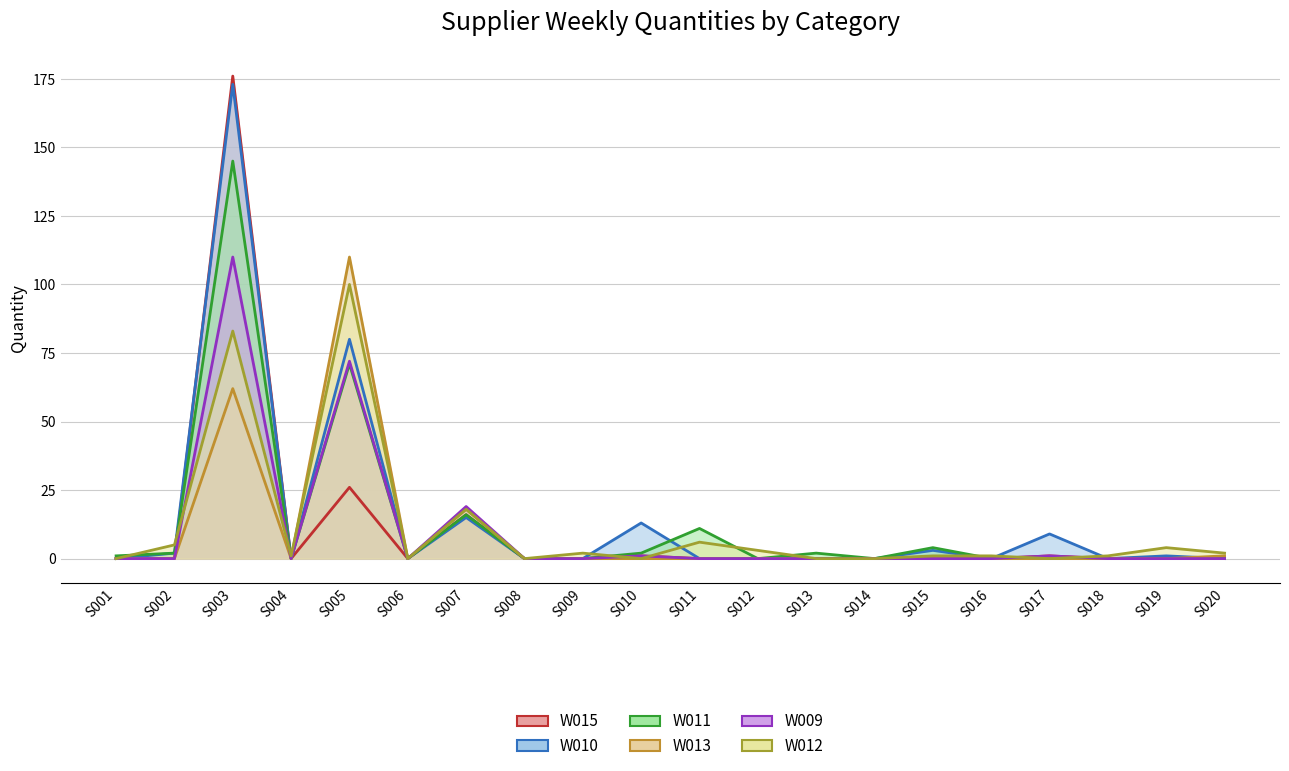

Reading right to left, extract all data points from this chart.

W015 line: 0	0	0	1	0	0	0	0	0	0	1	0	0	16	0	26	0	176	0	0
W010 line: 0	1	0	9	0	3	0	0	0	0	13	0	0	15	0	80	0	173	2	0
W011 line: 0	0	0	0	0	4	0	2	0	11	2	0	0	16	0	71	0	145	2	1
W013 line: 1	0	0	0	0	0	0	0	0	0	0	0	0	18	0	110	0	62	0	0
W009 line: 0	0	0	1	0	0	0	0	0	0	1	0	0	19	0	72	0	110	0	0
W012 line: 2	4	1	0	1	1	0	0	3	6	0	2	0	18	0	100	1	83	5	0